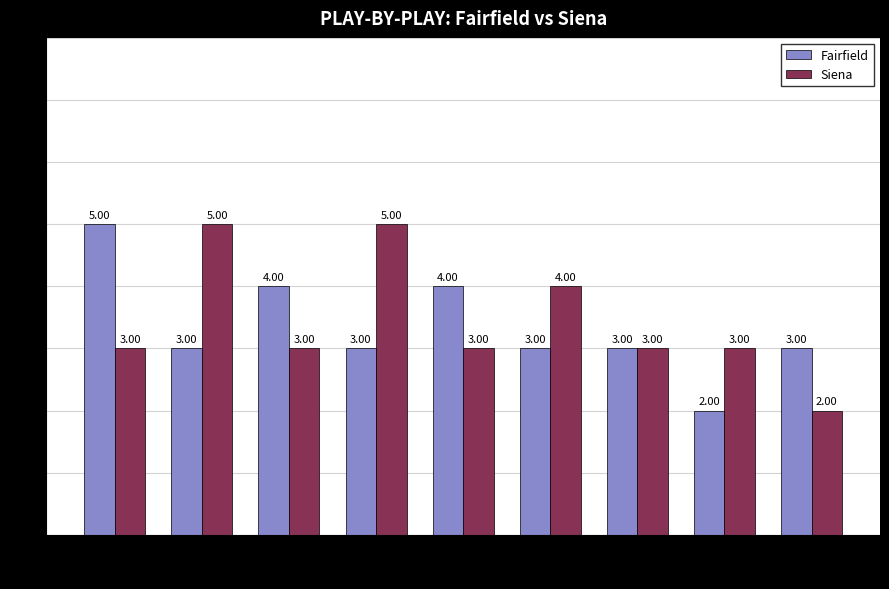

Read the Fairfield value at 6.

3